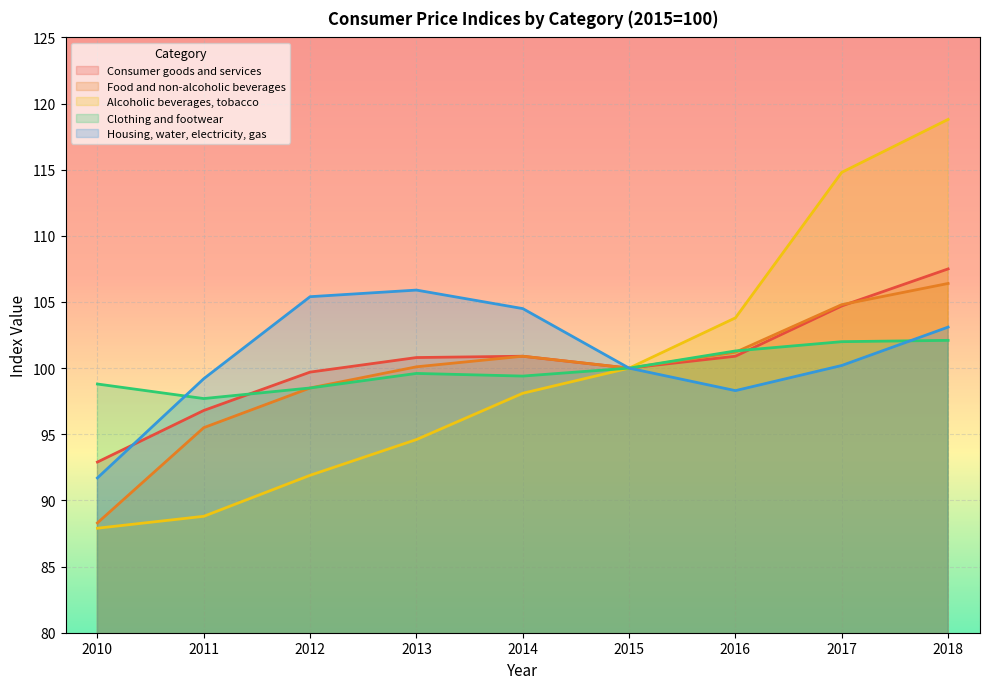

At which category does Consumer goods and services reach its first local valley?

2015